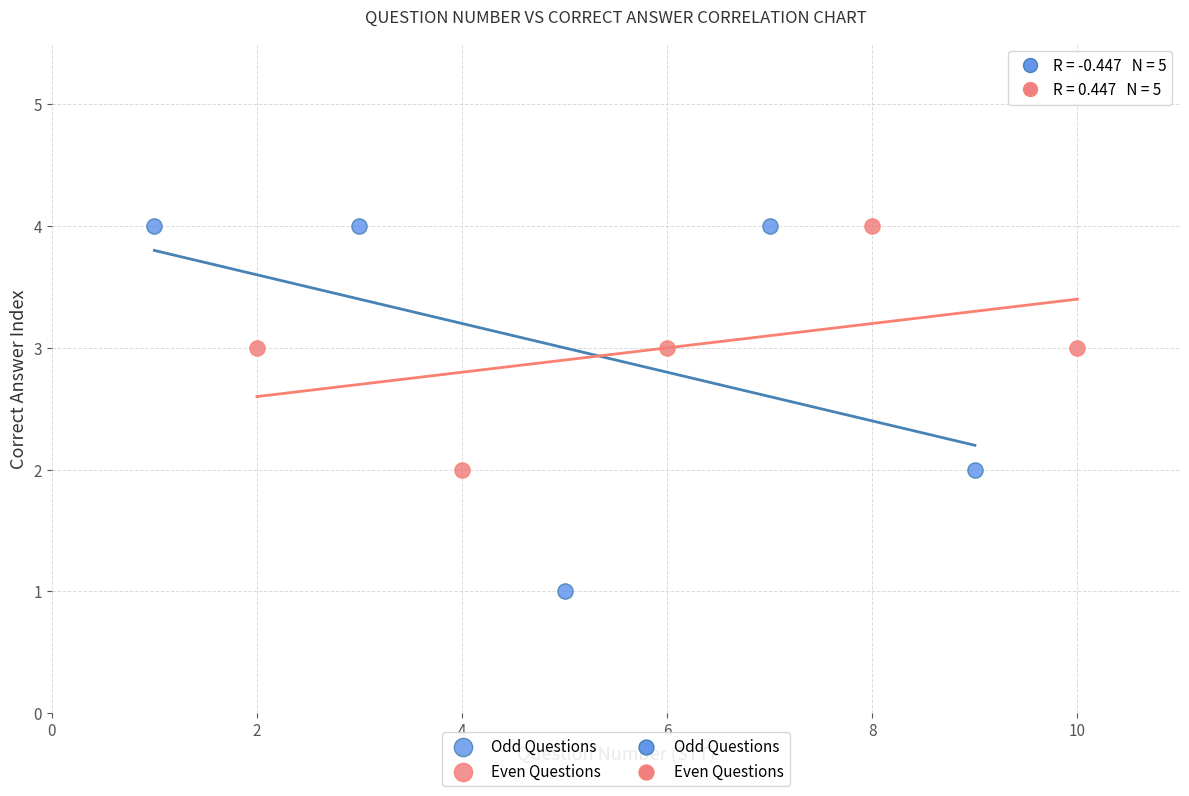

Which series has the largest Y range (max minus min)?

Odd Questions